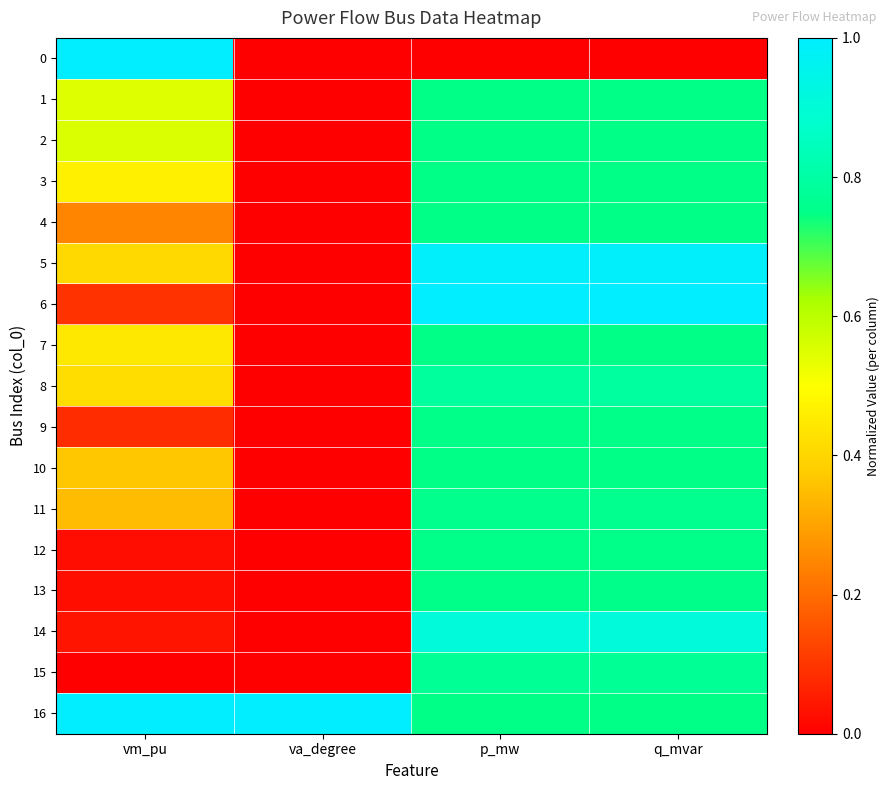

Reading left to right, extract all data points from this chart.

0: vm_pu=1.0	va_degree=0.0	p_mw=0.0	q_mvar=0.0
1: vm_pu=0.5	va_degree=0.0	p_mw=0.7	q_mvar=0.7
2: vm_pu=0.6	va_degree=0.0	p_mw=0.7	q_mvar=0.7
3: vm_pu=0.5	va_degree=0.0	p_mw=0.7	q_mvar=0.7
4: vm_pu=0.2	va_degree=0.0	p_mw=0.7	q_mvar=0.7
5: vm_pu=0.4	va_degree=0.0	p_mw=1.0	q_mvar=1.0
6: vm_pu=0.1	va_degree=0.0	p_mw=1.0	q_mvar=1.0
7: vm_pu=0.4	va_degree=0.0	p_mw=0.7	q_mvar=0.7
8: vm_pu=0.4	va_degree=0.0	p_mw=0.8	q_mvar=0.8
9: vm_pu=0.1	va_degree=0.0	p_mw=0.8	q_mvar=0.8
10: vm_pu=0.4	va_degree=0.0	p_mw=0.7	q_mvar=0.7
11: vm_pu=0.3	va_degree=0.0	p_mw=0.8	q_mvar=0.8
12: vm_pu=0.0	va_degree=0.0	p_mw=0.8	q_mvar=0.8
13: vm_pu=0.0	va_degree=0.0	p_mw=0.8	q_mvar=0.8
14: vm_pu=0.0	va_degree=0.0	p_mw=0.9	q_mvar=0.9
15: vm_pu=0.0	va_degree=0.0	p_mw=0.8	q_mvar=0.8
16: vm_pu=1.0	va_degree=1.0	p_mw=0.7	q_mvar=0.7